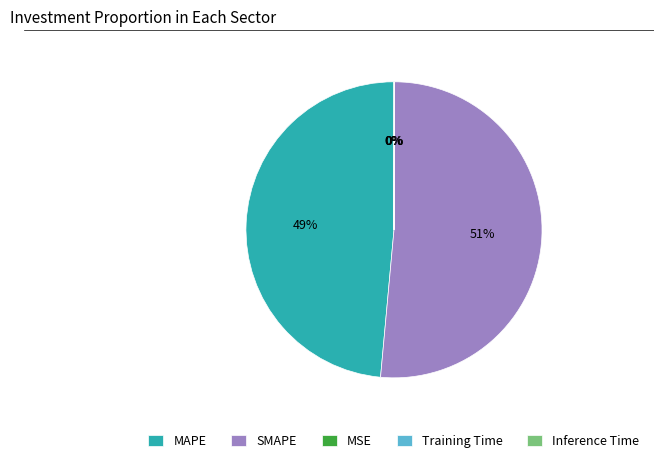

Which has a higher value, SMAPE or MAPE?

SMAPE